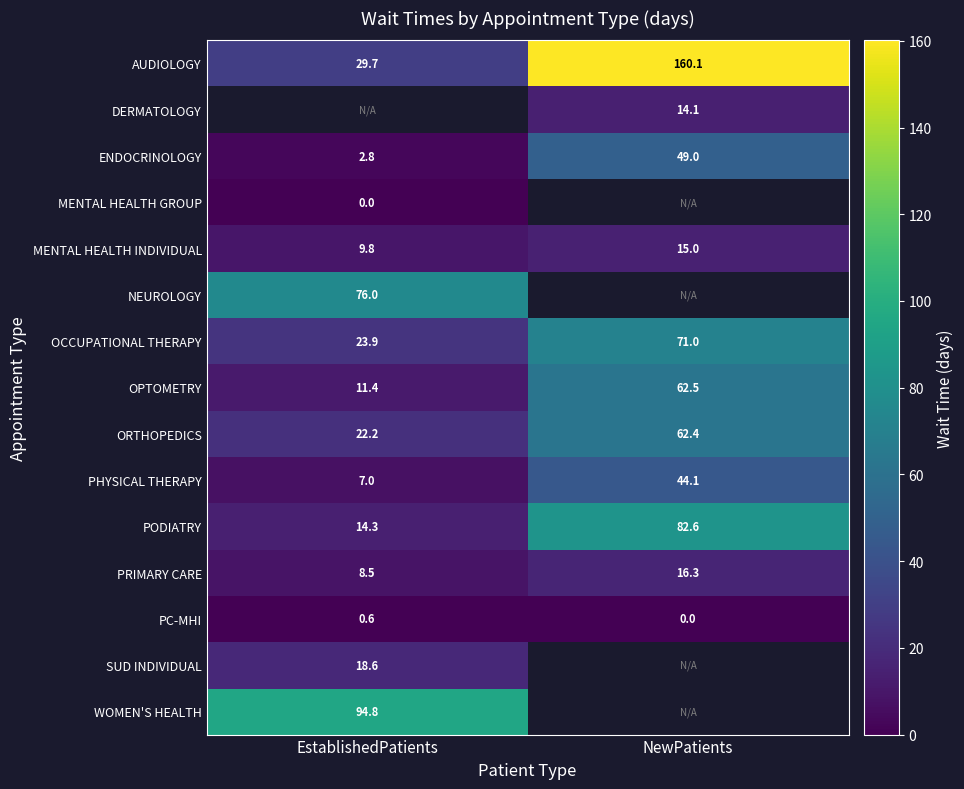

What is the maximum value for PODIATRY?

82.6